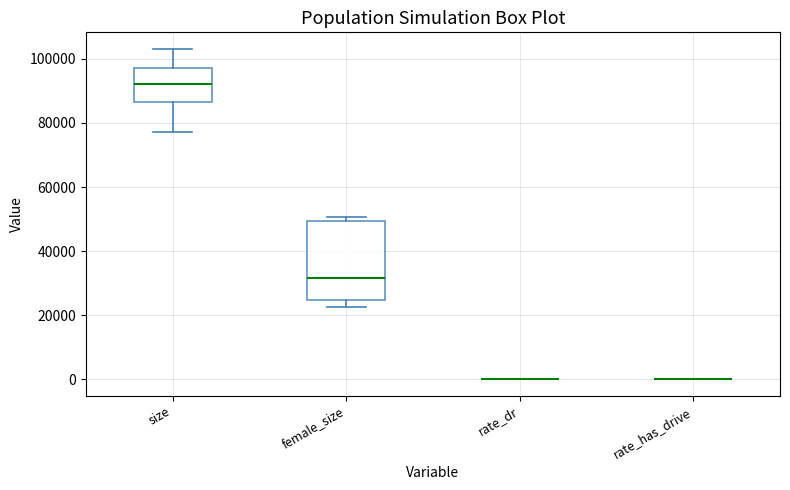

Reading left to right, read every box against the y-axis: the position of its median line, the range the box covers, and the ends of its whiskers. The values are not printed on the chart, so give them approximately, as read against the axis.

size: median 92000, box 86000 to 98000, whiskers 78000 to 104000
female_size: median 32000, box 24000 to 50000, whiskers 22000 to 50000 (just above the box's upper edge)
rate_dr: box collapsed to a line at 0, whiskers 0 to 0
rate_has_drive: box collapsed to a line at 0, whiskers 0 to 0